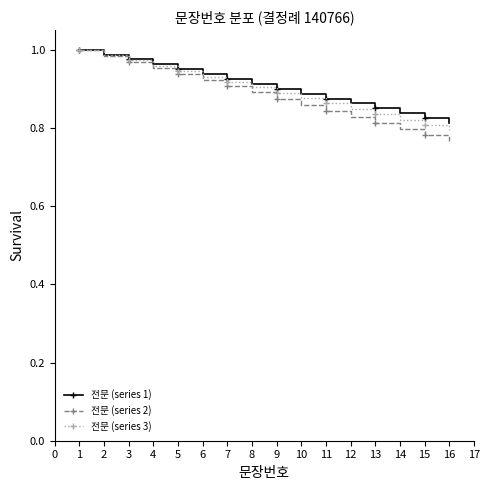

What is the total value across all series at 5?

2.8